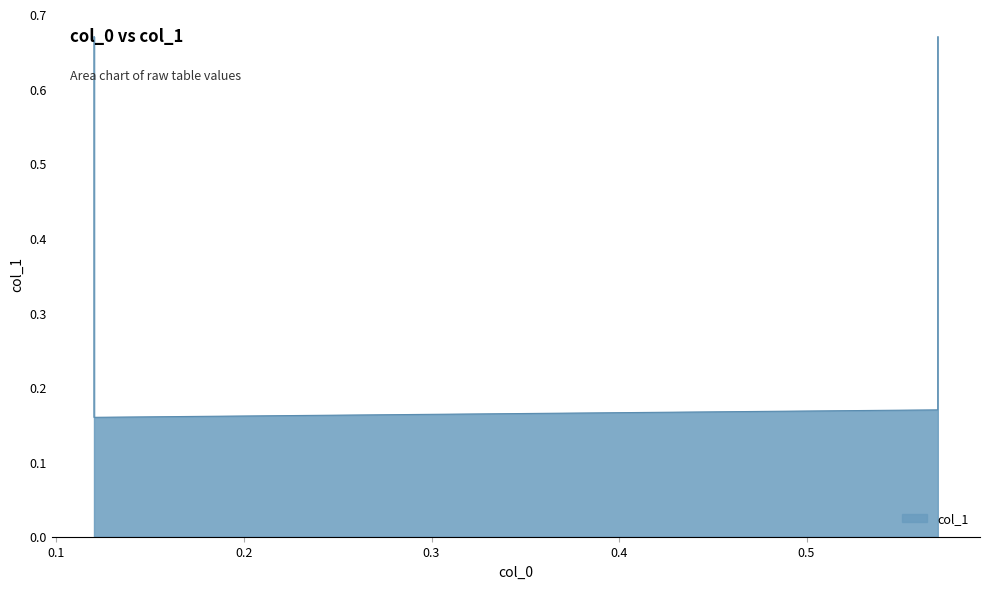

Rank the categories by value from lowest to highest.

0.12, 0.57, 0.12, 0.57